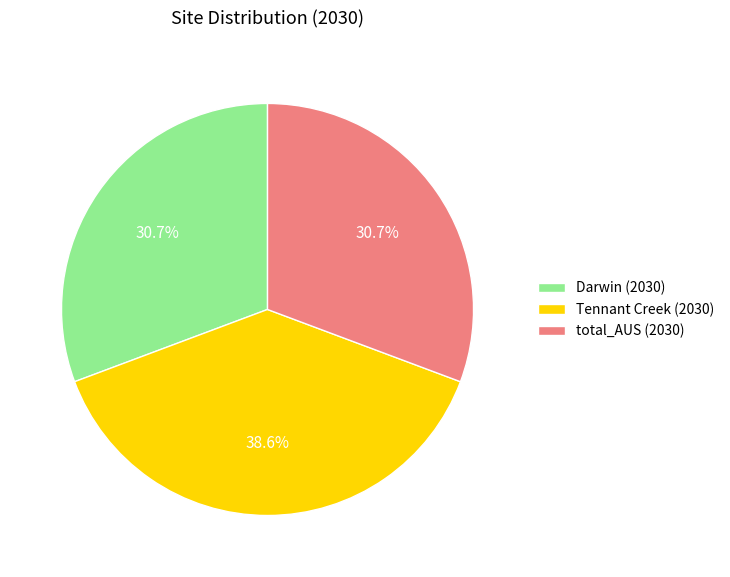

Count the number of slices in the pie.

3